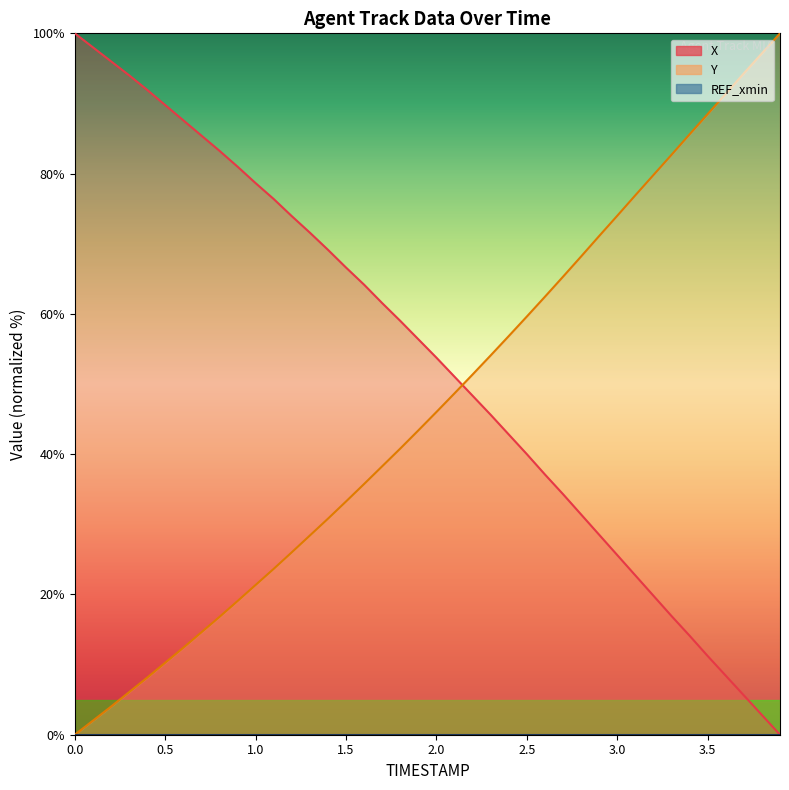

At which category is the sum across all series the highest?

0.3